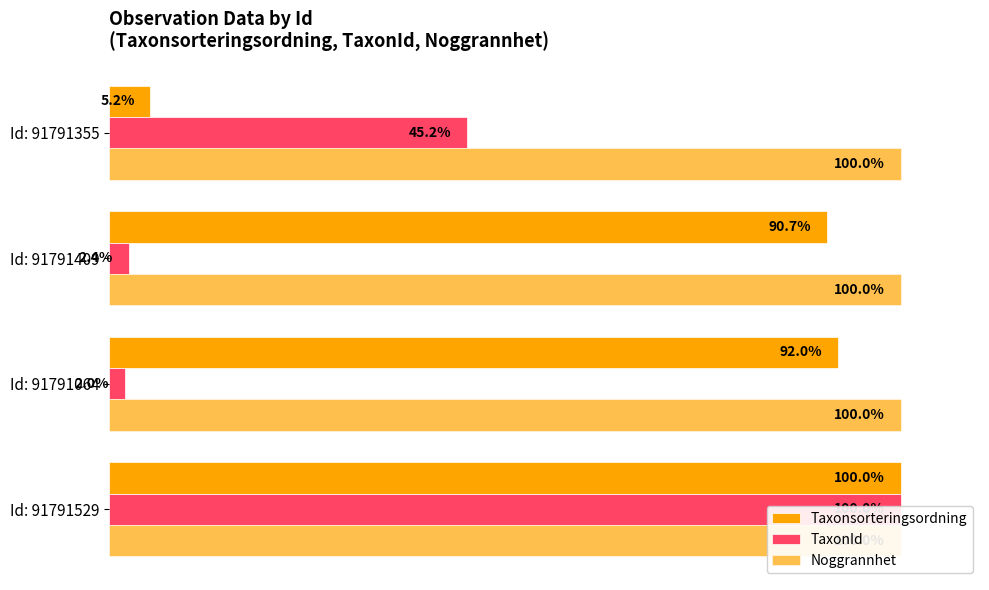

Are the bars horizontal?

Yes